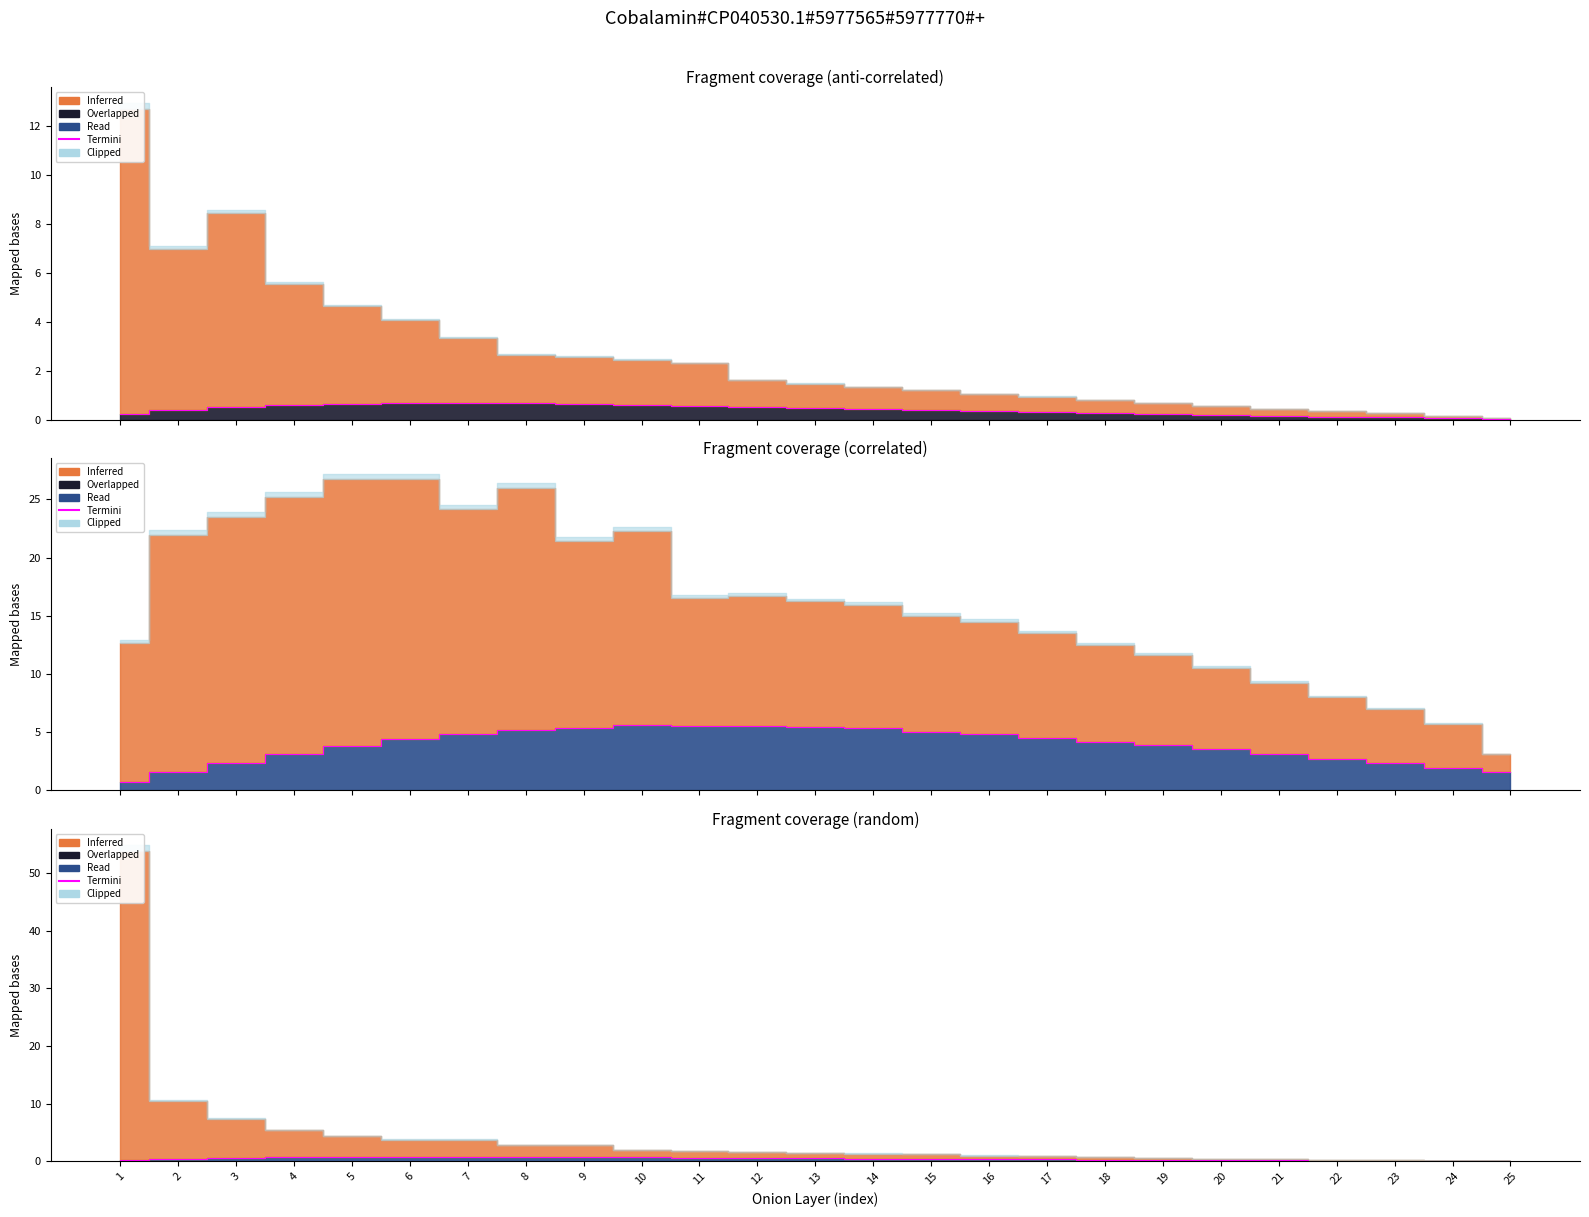

Which label corresponds to the largest value in the chart?

7